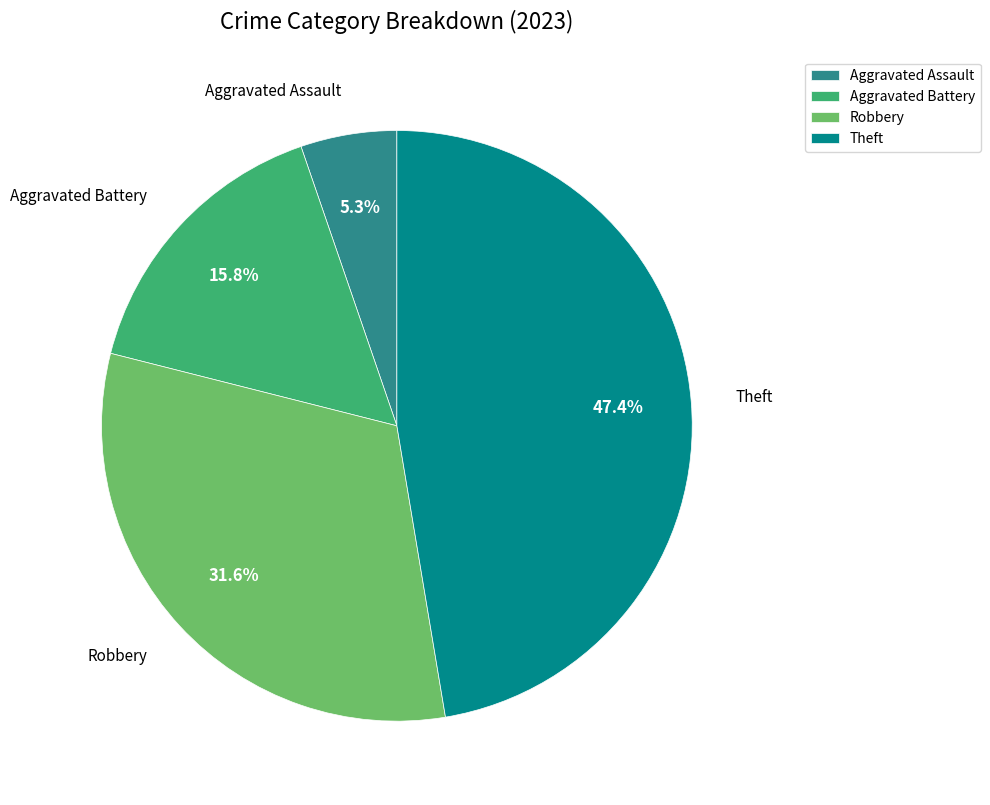

The Aggravated Battery slice represents 16% of the pie. True or false?

True